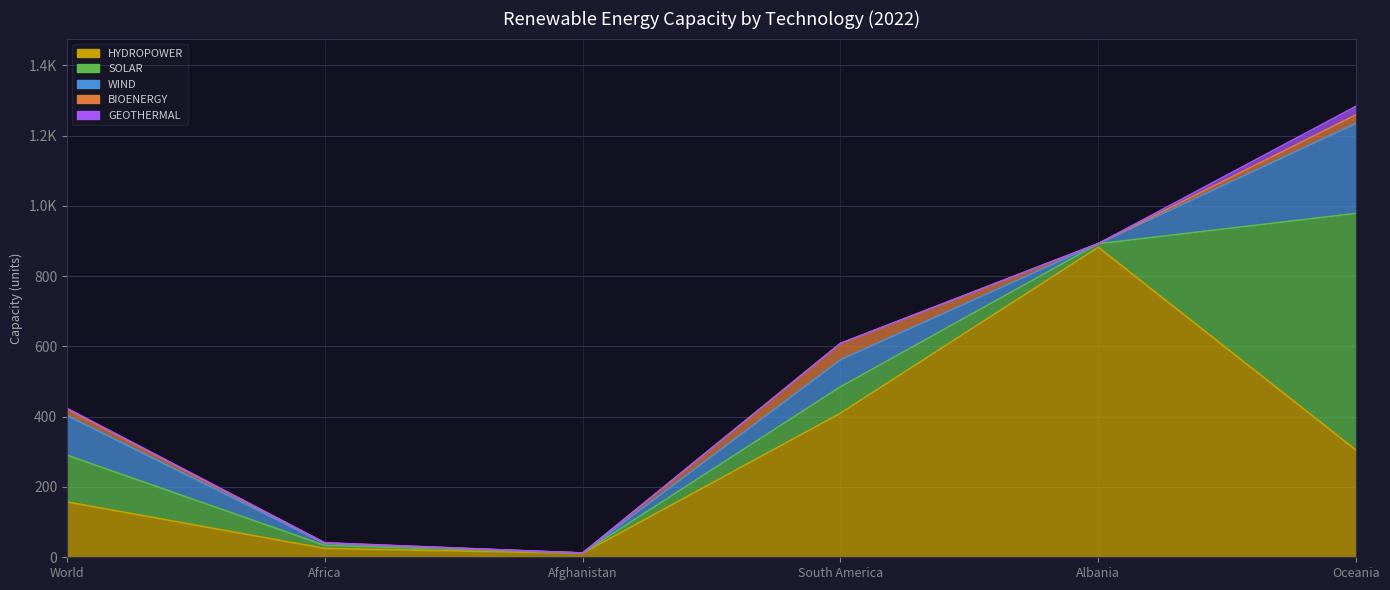

The value of WIND at Oceania is 177.1. True or false?

False